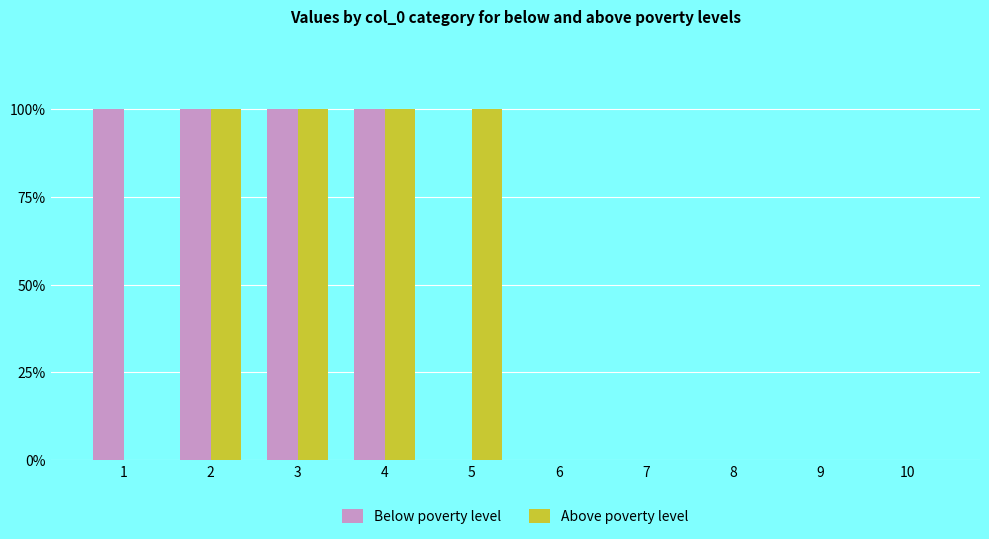

What are all the series names shown in the legend?

Below poverty level, Above poverty level